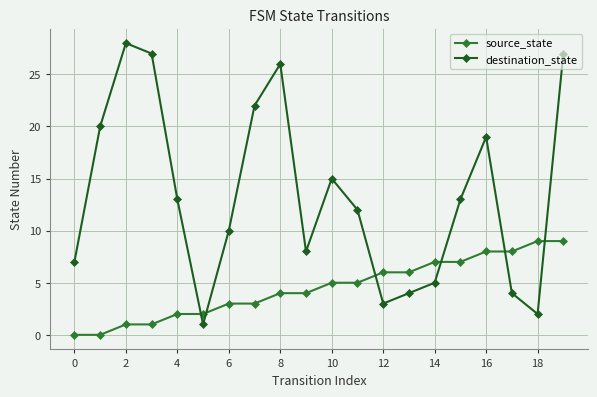

Does the chart display data point markers on the line(s)?

Yes